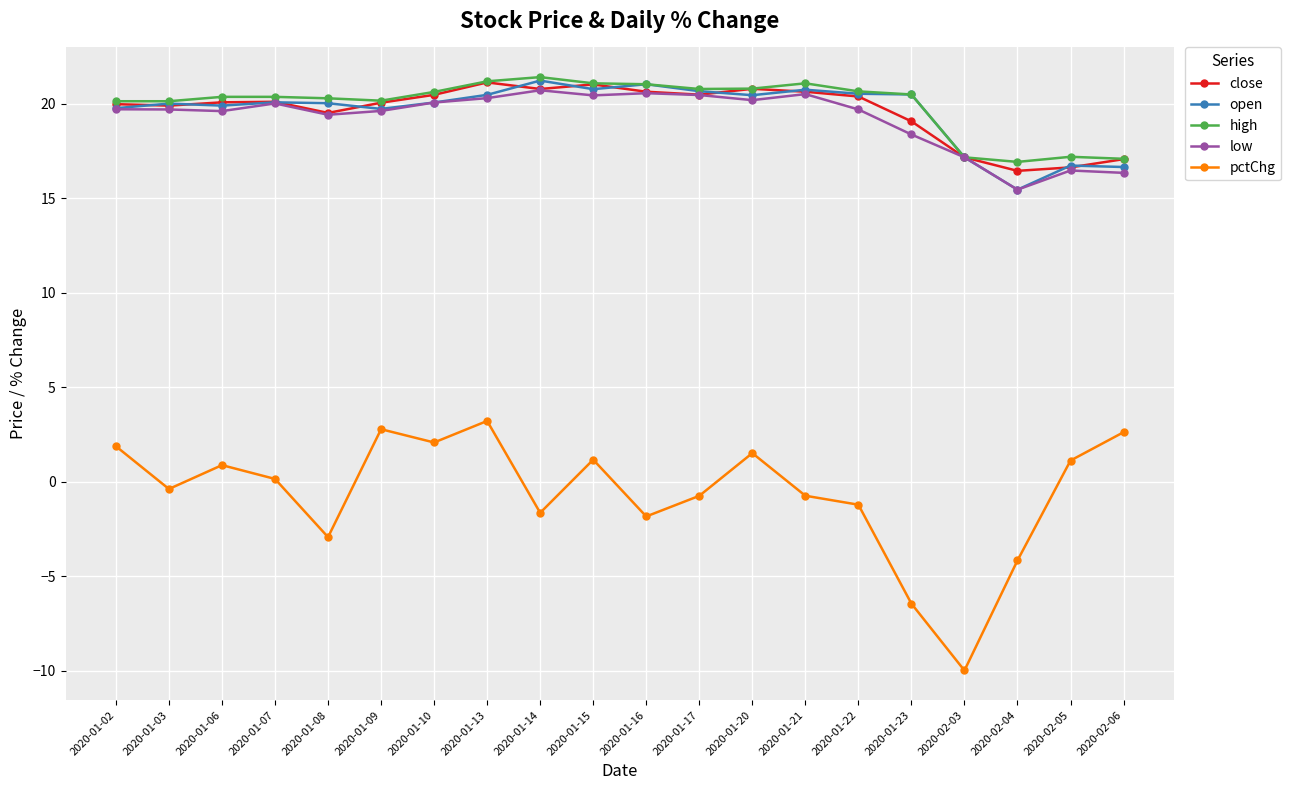

What is the difference between the second highest and second lowest values in the open series?

4.4